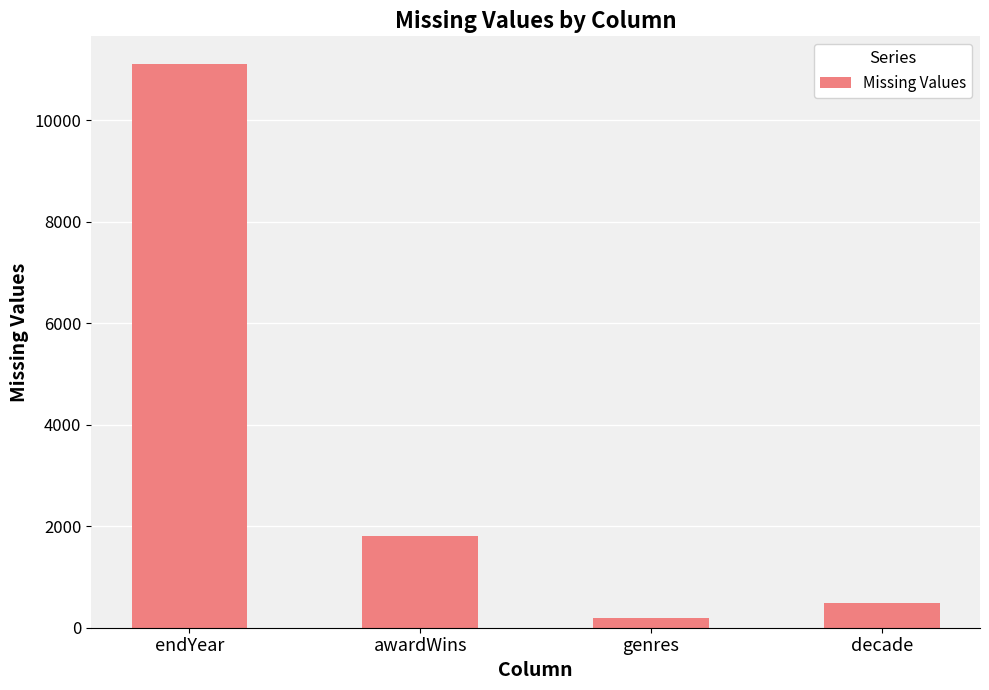

Reading left to right, what are all the values shown in this chart?

11104	1805	184	489